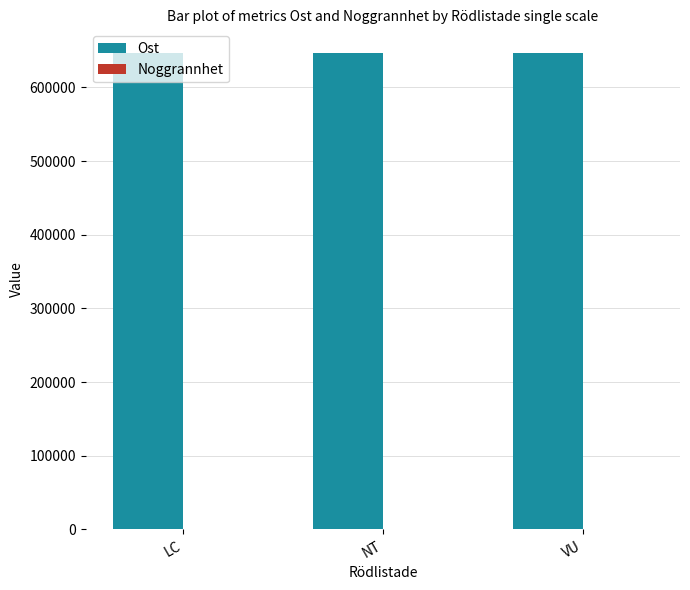

Which series has the largest total across all categories?

Ost